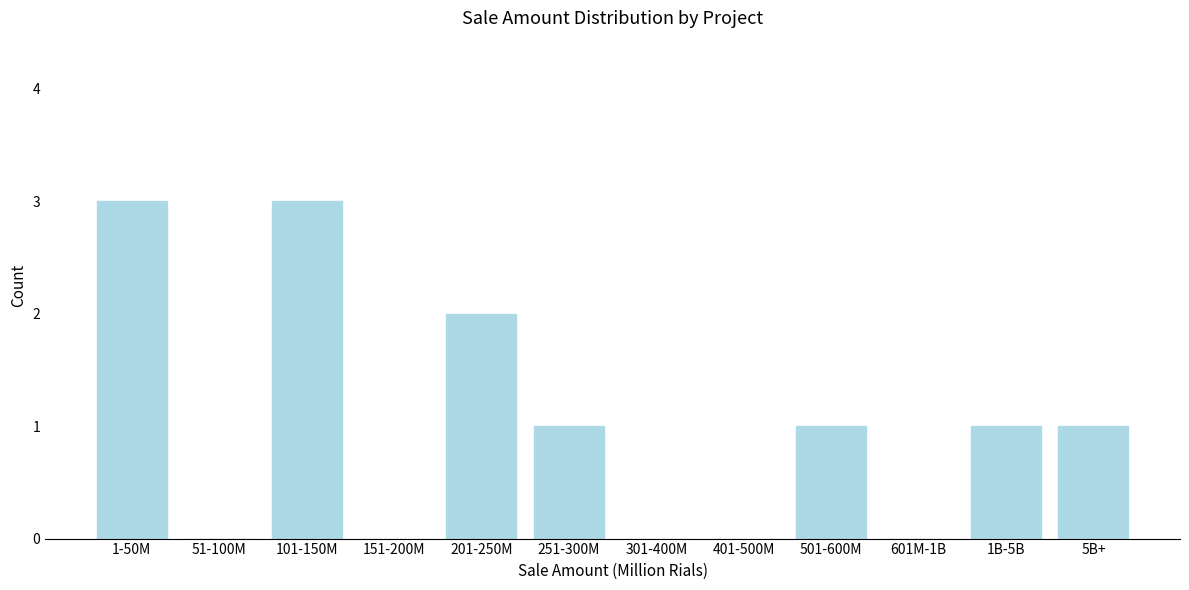

Reading left to right, transcribe all the data shown in this chart.

1-50M=3	51-100M=0	101-150M=3	151-200M=0	201-250M=2	251-300M=1	301-400M=0	401-500M=0	501-600M=1	601M-1B=0	1B-5B=1	5B+=1